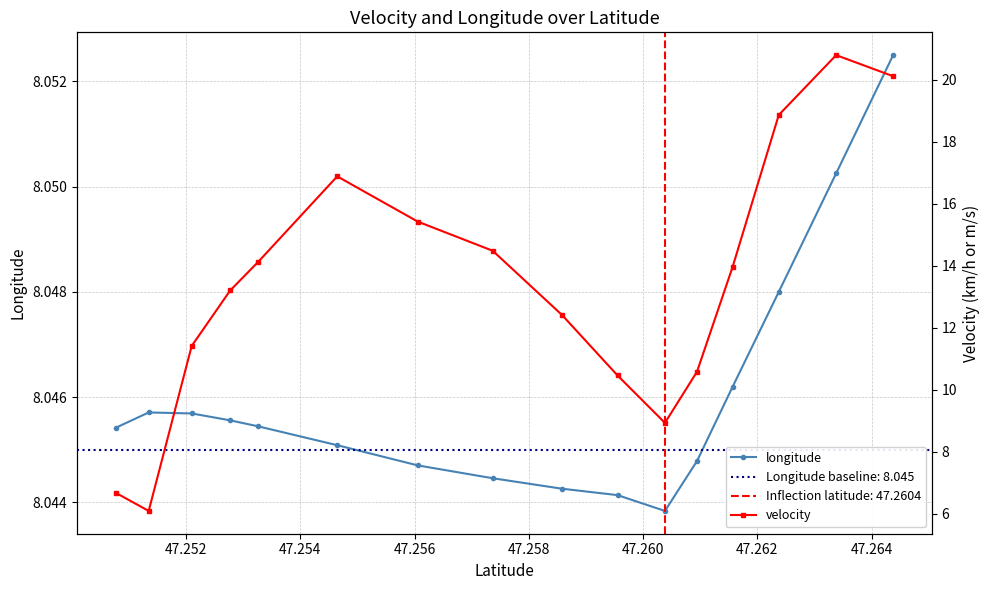

True or false: velocity has more than 1 interior local peaks.

True